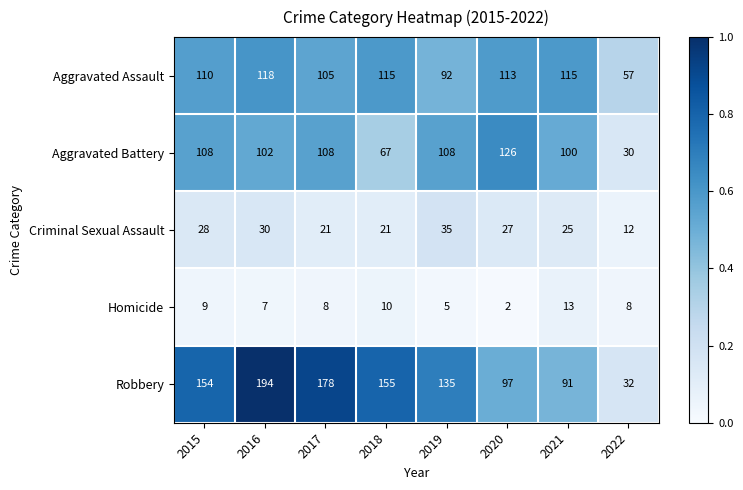

At which category does the chart reach its peak across all series?

2016